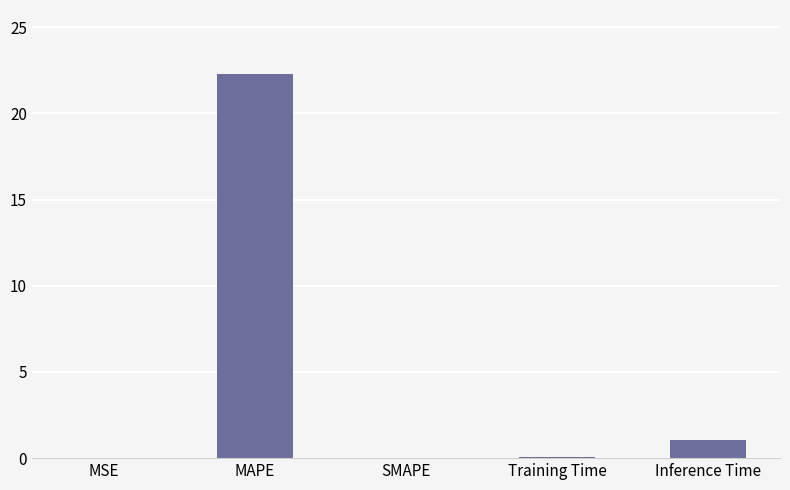

Does the chart contain stacked bars?

No